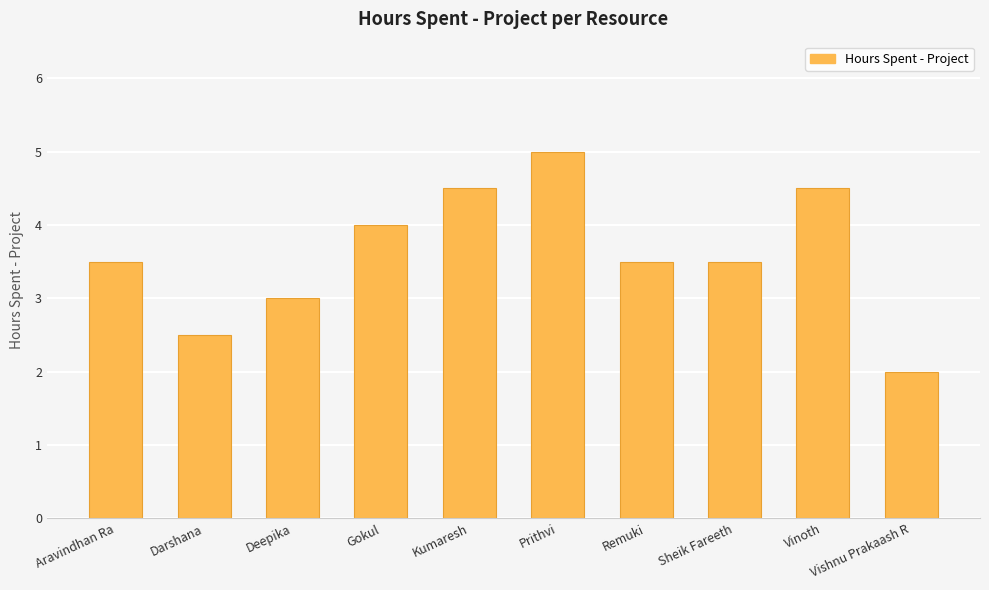

Which label corresponds to the largest value in the chart?

Prithvi